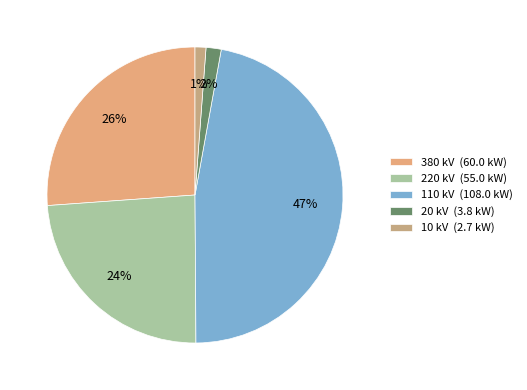

Which has a higher value, 380 or 110?

110